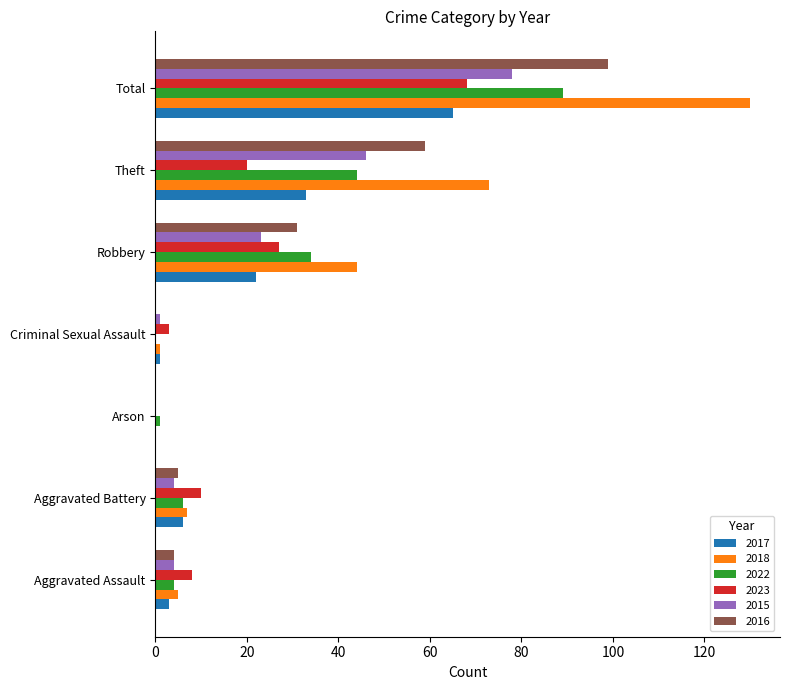

Which series changed the most between Criminal Sexual Assault and Robbery?

2018